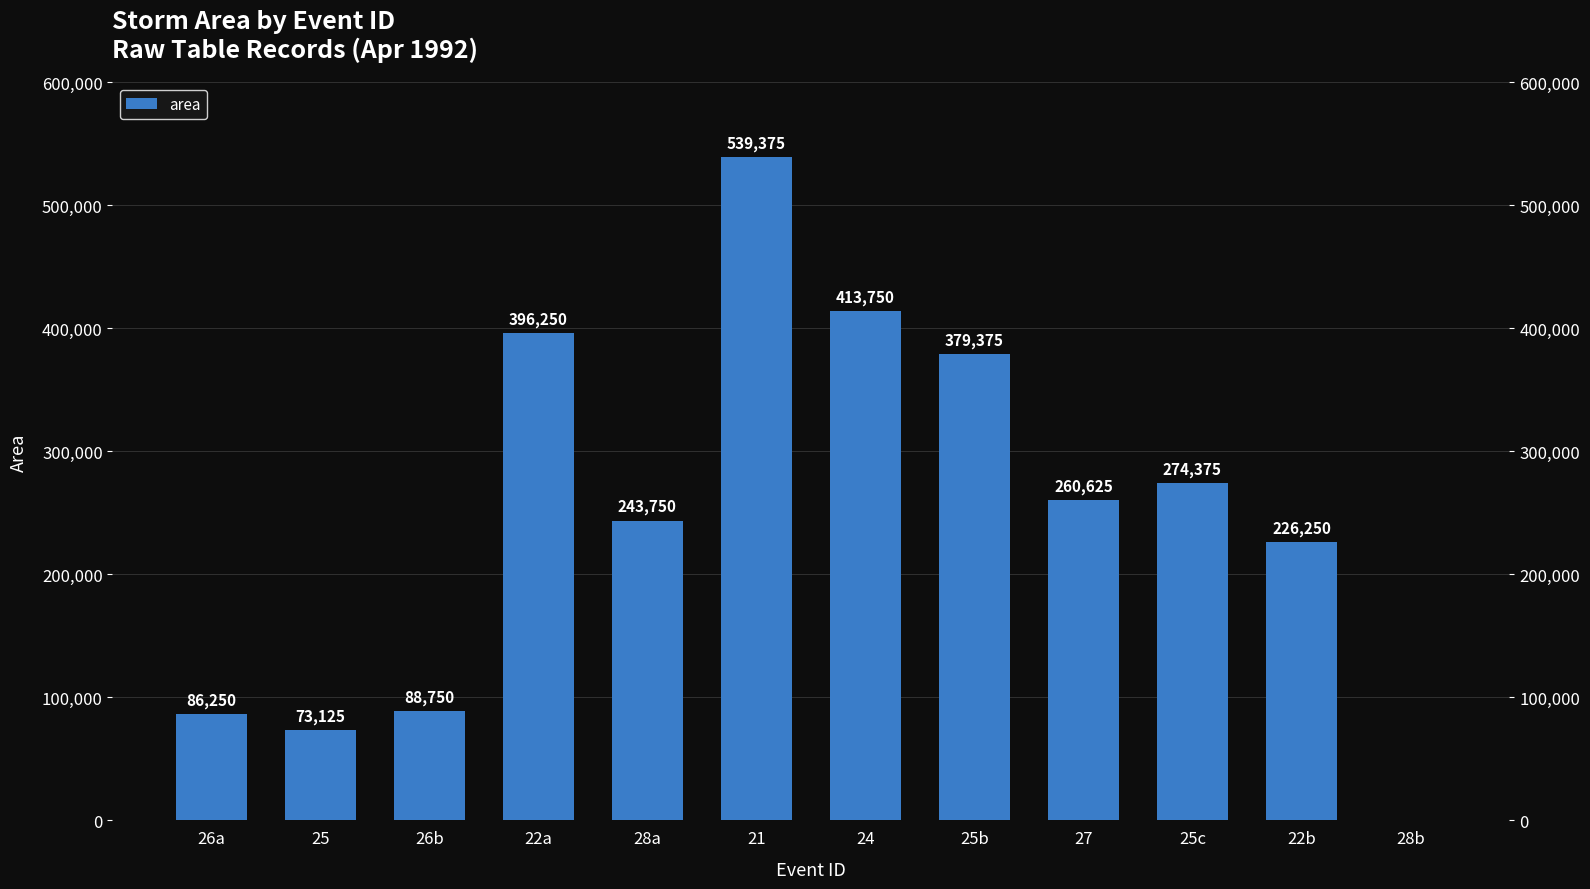

What is the sum of all values?

2981875